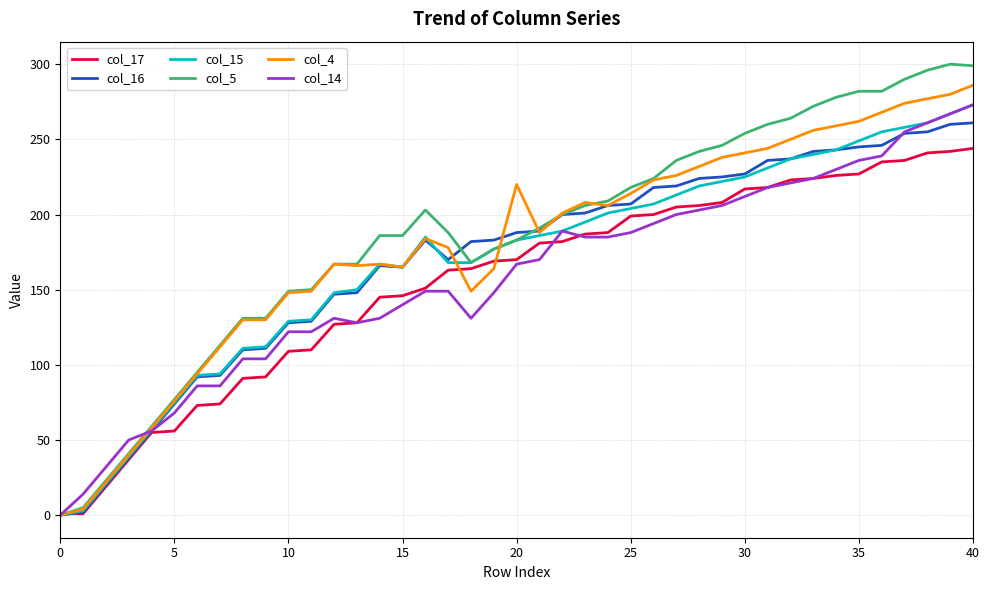

What is the maximum value shown in the chart?

300